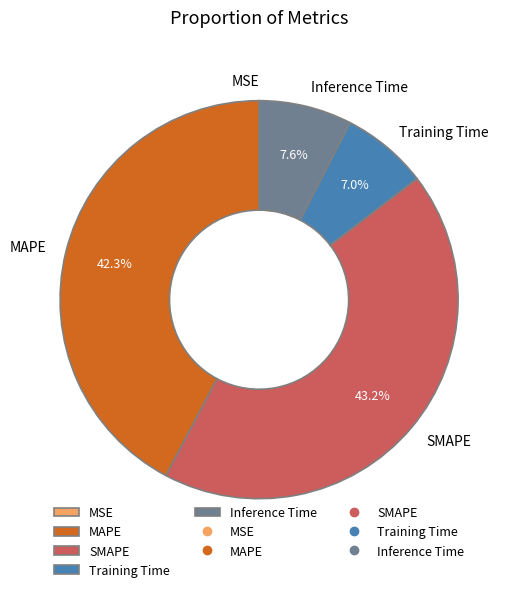

Which category has the biggest portion of the pie?

SMAPE